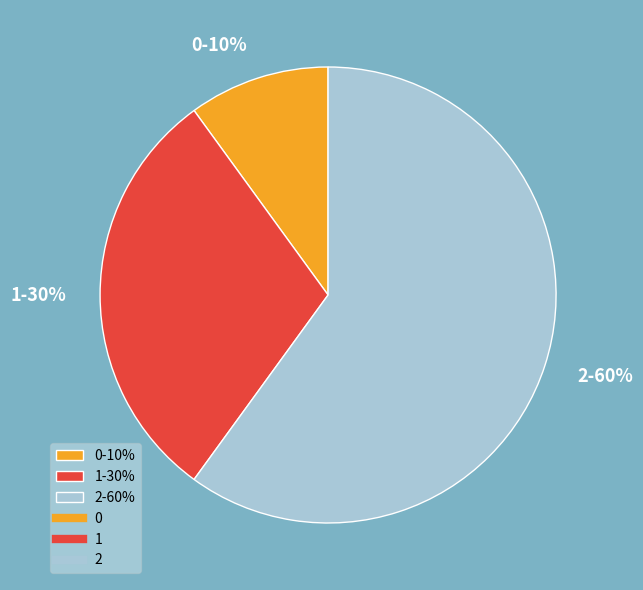

To the nearest percent, what is the difference between the largest and smallest slice percentages?

50%